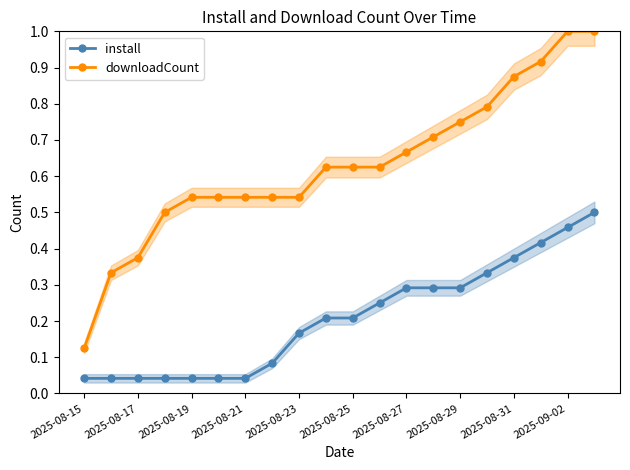

Which label corresponds to the smallest value in the chart?

2025-08-15